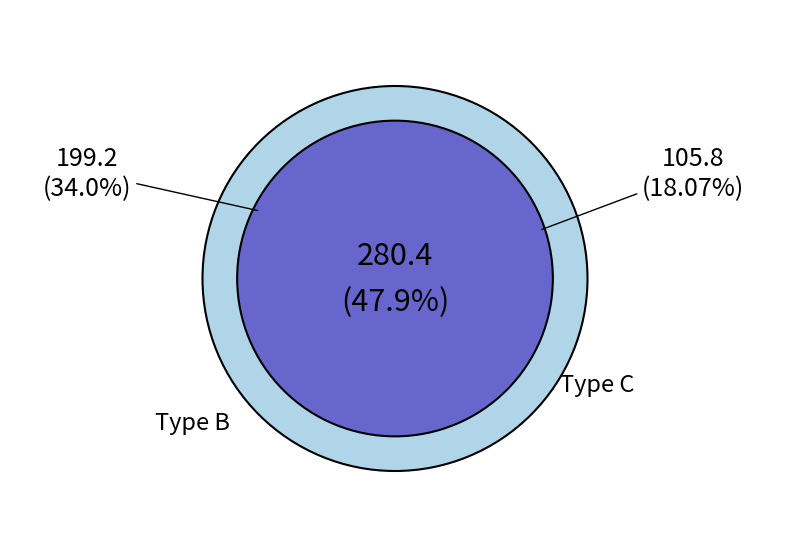

Is there a majority slice in this chart?

No